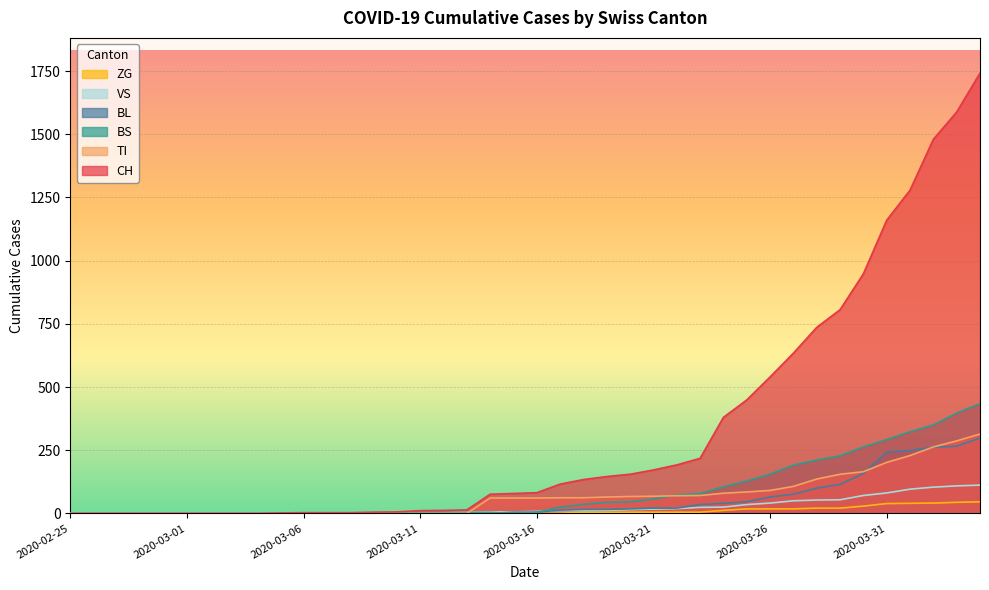

How many lines are shown in the chart?

6